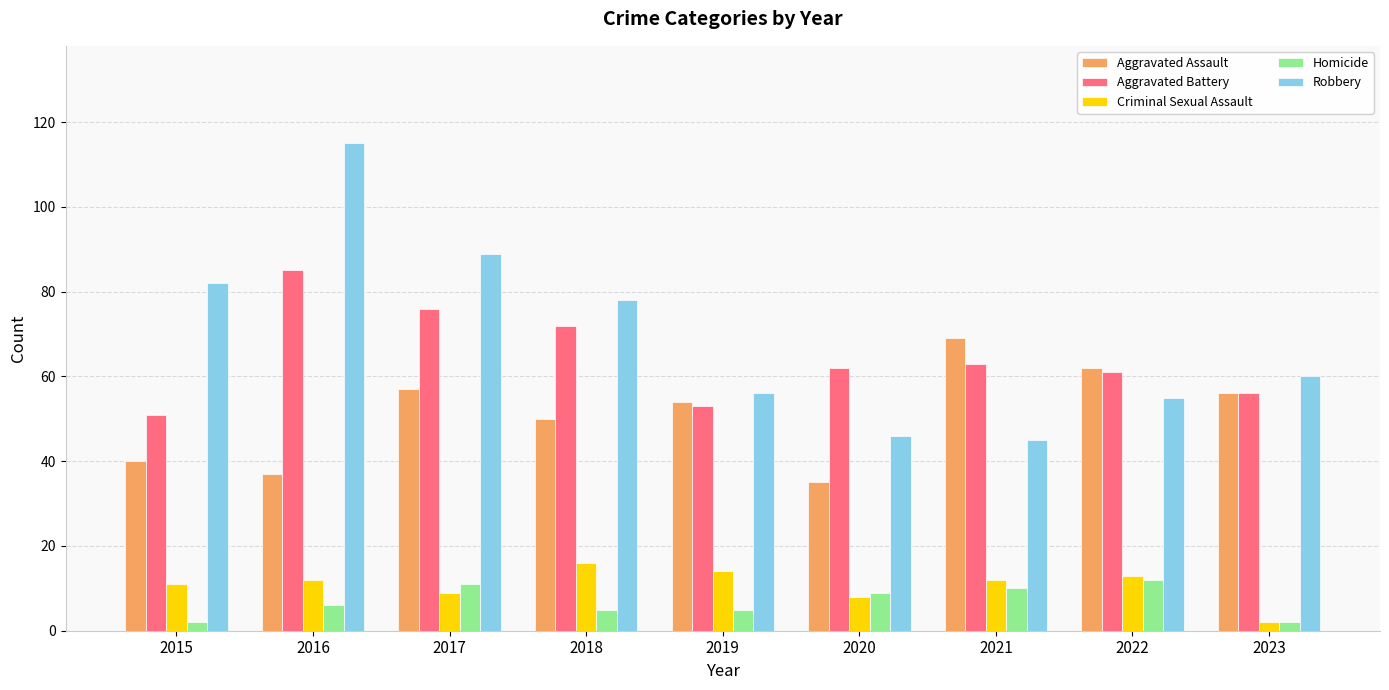

True or false: Criminal Sexual Assault has a value of 16 at 2018.

True